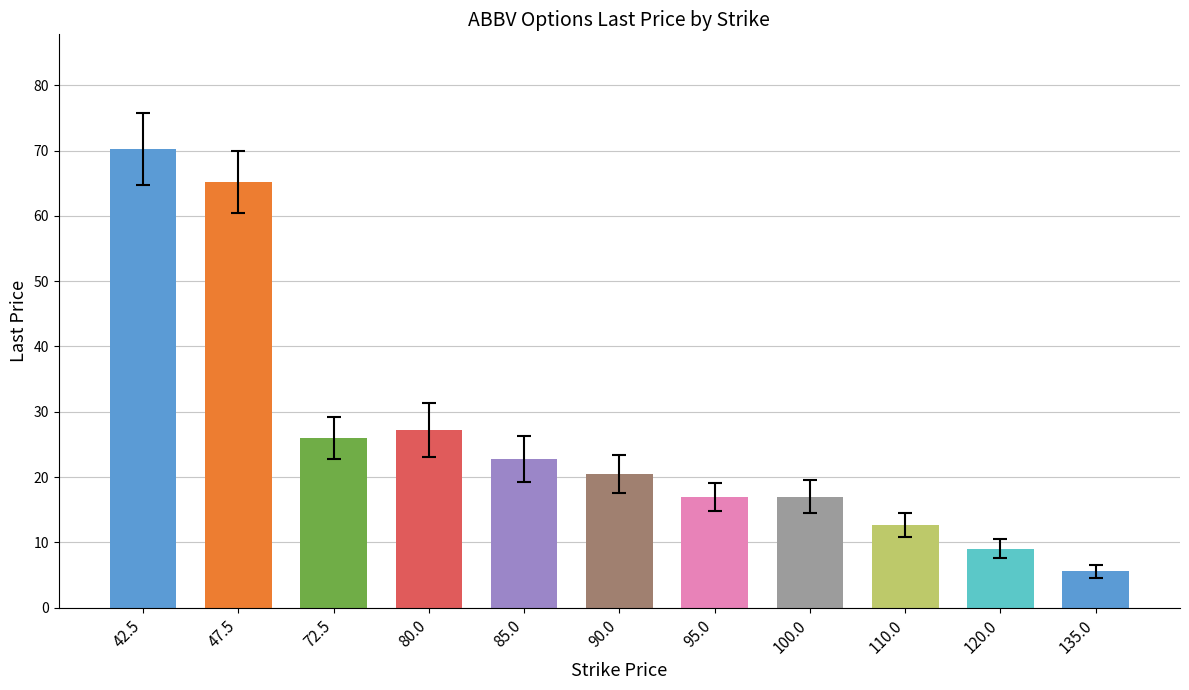

What is the minimum value shown in the chart?

5.6